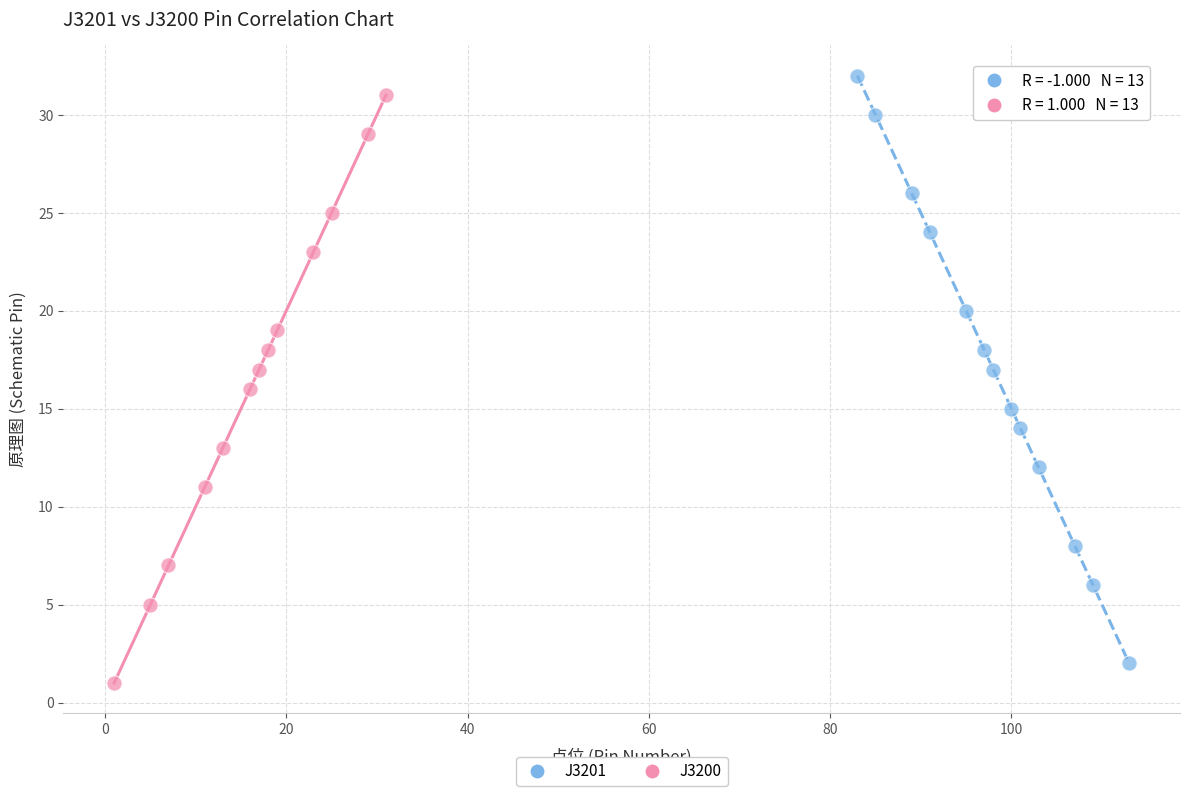

Which series reaches the minimum Y coordinate?

J3200